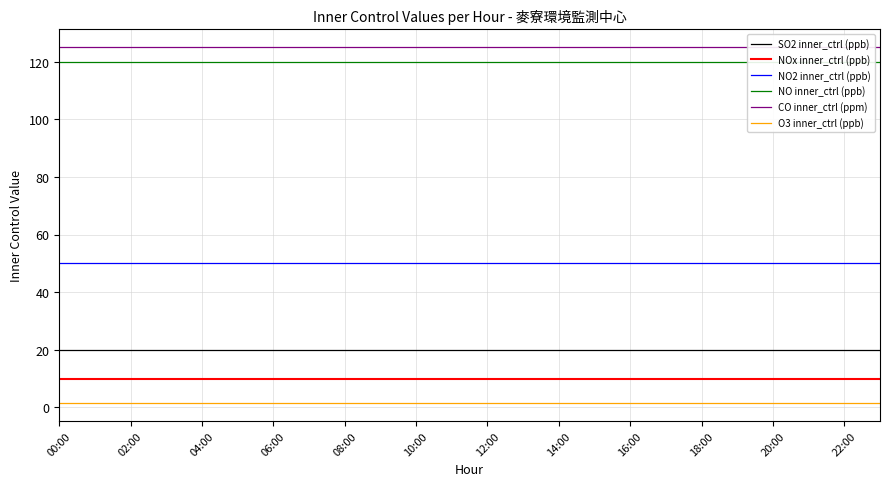

Reading left to right, transcribe all the data shown in this chart.

SO2 inner_ctrl (ppb): 20.0	20.0	20.0	20.0	20.0	20.0	20.0	20.0	20.0	20.0	20.0	20.0	20.0	20.0	20.0	20.0	20.0	20.0	20.0	20.0	20.0	20.0	20.0	20.0
NOx inner_ctrl (ppb): 10.0	10.0	10.0	10.0	10.0	10.0	10.0	10.0	10.0	10.0	10.0	10.0	10.0	10.0	10.0	10.0	10.0	10.0	10.0	10.0	10.0	10.0	10.0	10.0
NO2 inner_ctrl (ppb): 50.0	50.0	50.0	50.0	50.0	50.0	50.0	50.0	50.0	50.0	50.0	50.0	50.0	50.0	50.0	50.0	50.0	50.0	50.0	50.0	50.0	50.0	50.0	50.0
NO inner_ctrl (ppb): 120.0	120.0	120.0	120.0	120.0	120.0	120.0	120.0	120.0	120.0	120.0	120.0	120.0	120.0	120.0	120.0	120.0	120.0	120.0	120.0	120.0	120.0	120.0	120.0
CO inner_ctrl (ppm): 125.0	125.0	125.0	125.0	125.0	125.0	125.0	125.0	125.0	125.0	125.0	125.0	125.0	125.0	125.0	125.0	125.0	125.0	125.0	125.0	125.0	125.0	125.0	125.0
O3 inner_ctrl (ppb): 1.5	1.5	1.5	1.5	1.5	1.5	1.5	1.5	1.5	1.5	1.5	1.5	1.5	1.5	1.5	1.5	1.5	1.5	1.5	1.5	1.5	1.5	1.5	1.5